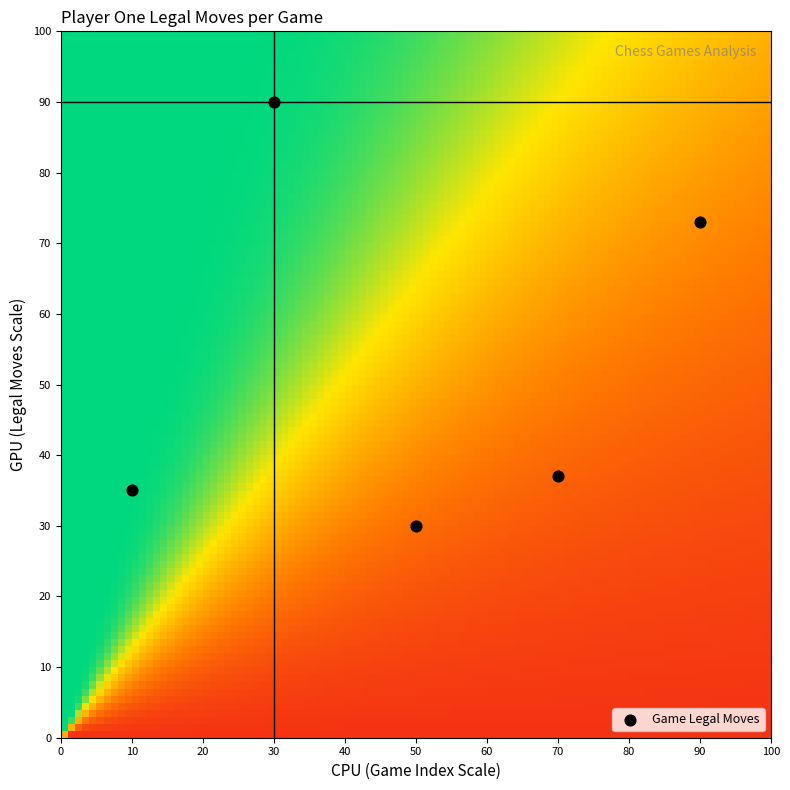

What is the range of X values (max minus min)?

80